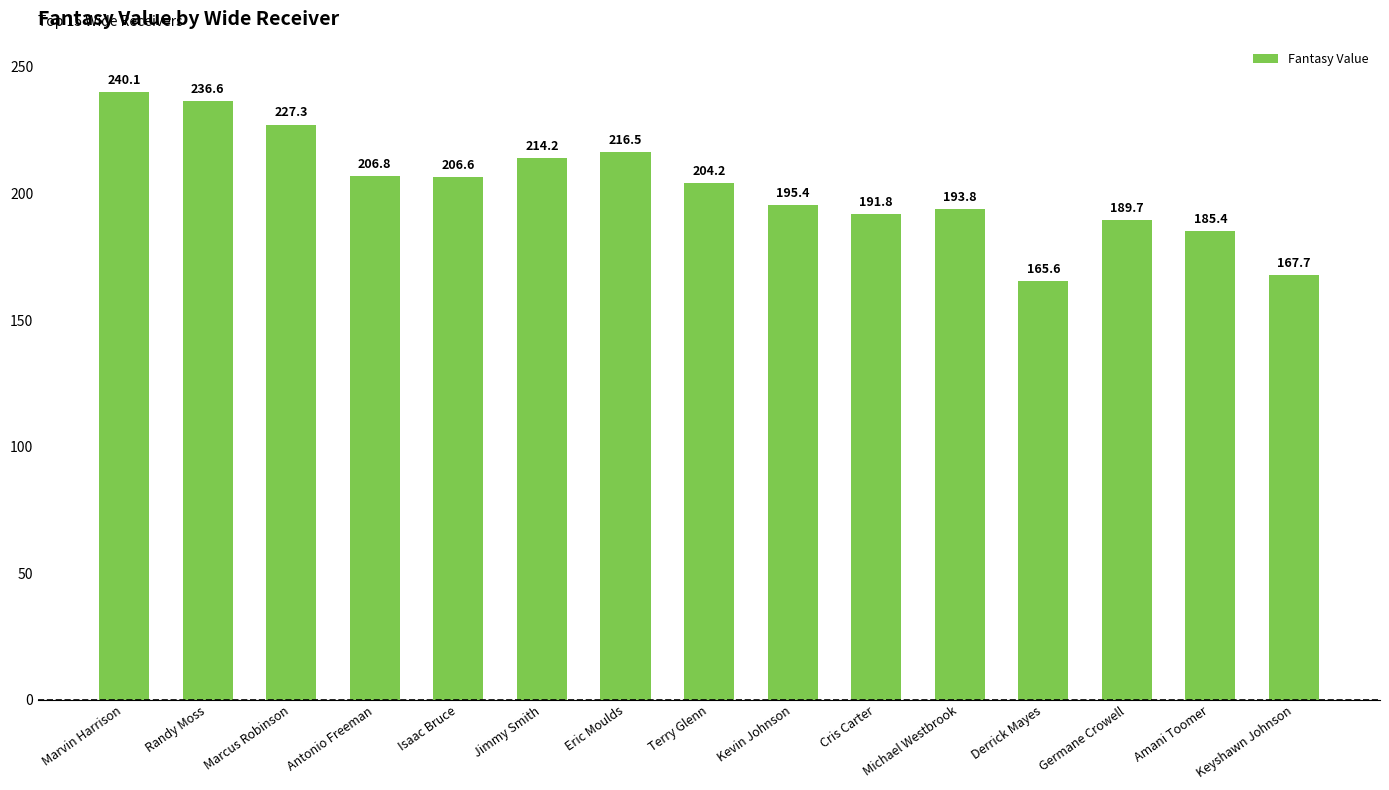

What is the greatest value displayed?

240.1